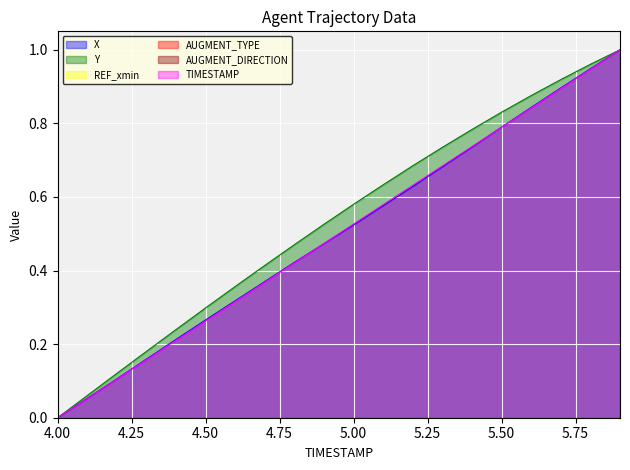

True or false: TIMESTAMP has more than 0 points higher than both neighbors.

False